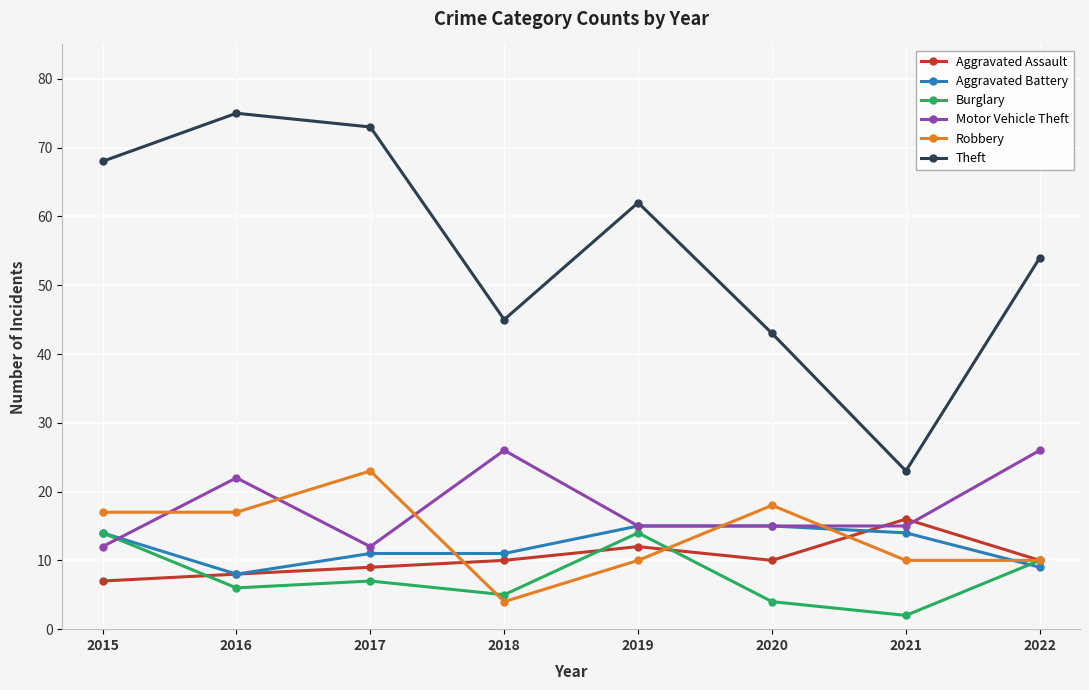

How many lines are shown in the chart?

6